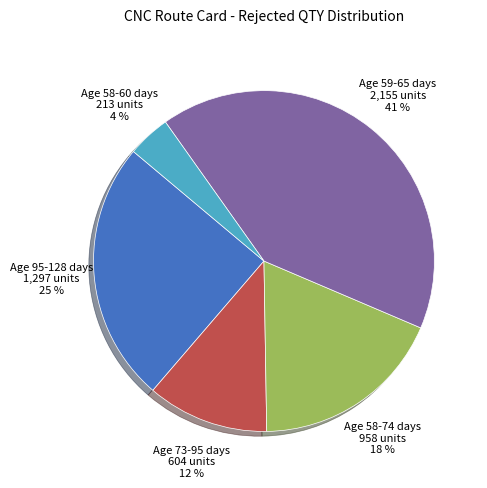

To the nearest percent, what is the average slice percentage?

20%